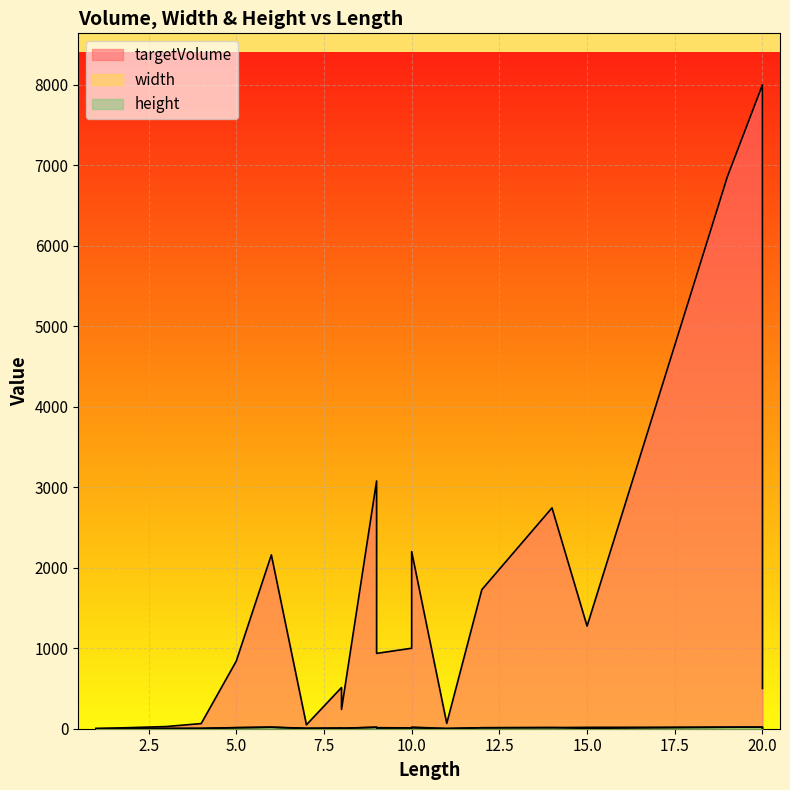

What is the difference between the targetVolume values at 3 and 6?

2133